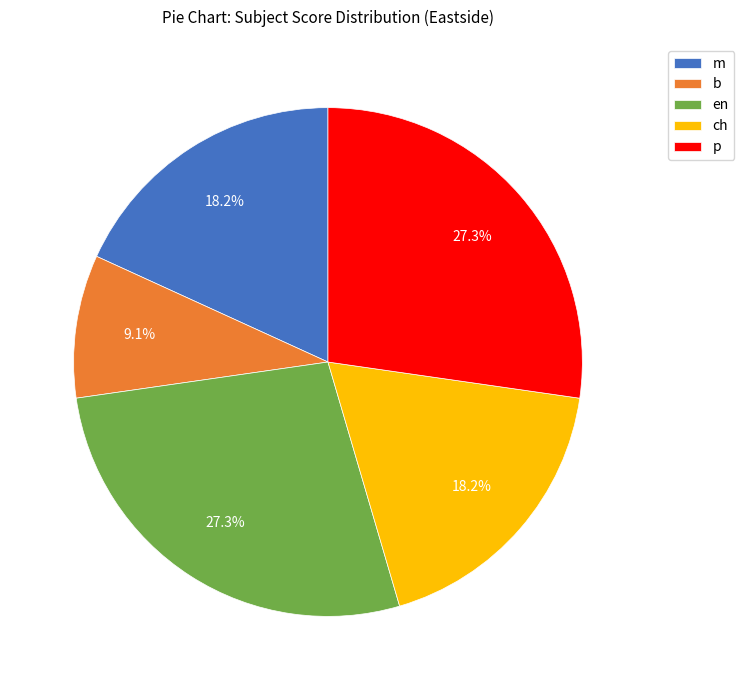

Count the number of slices in the pie.

5